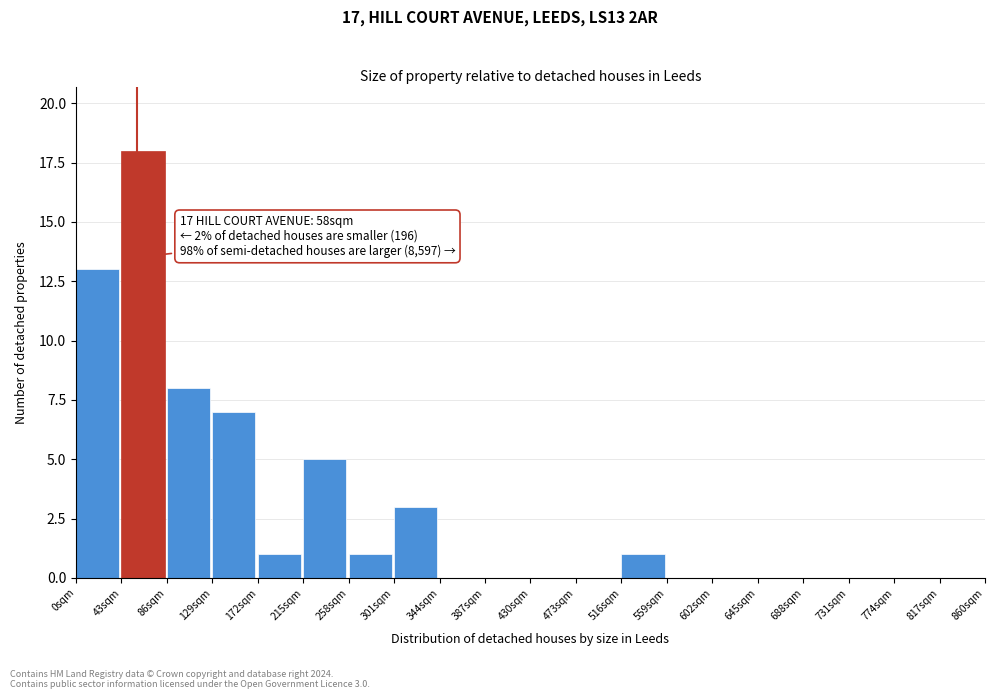

Over which range of the x-axis is the bar tallest?

43 to 86